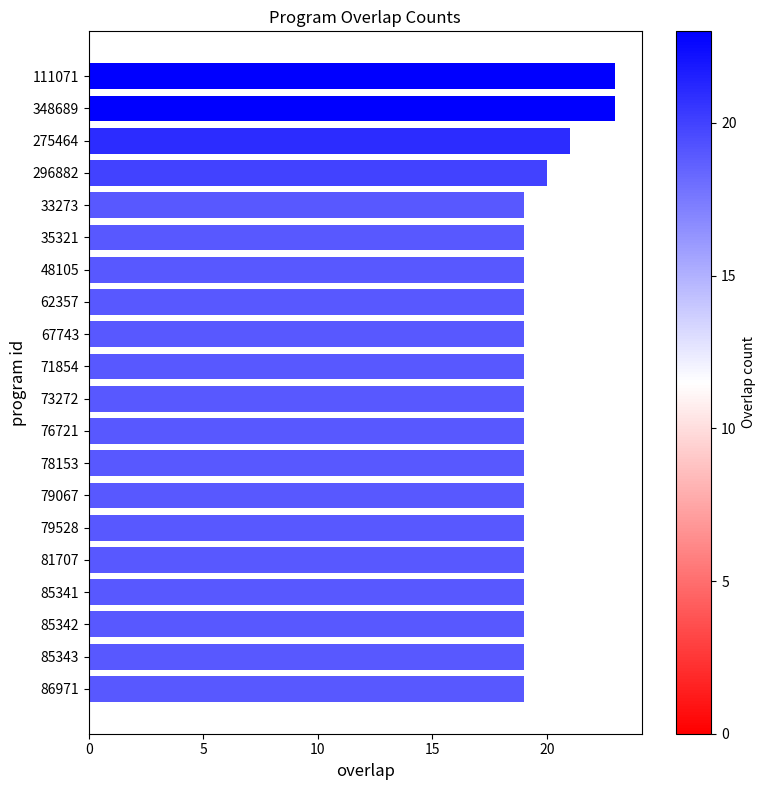

What is the ratio of the value at 71854 to the value at 275464?

0.9